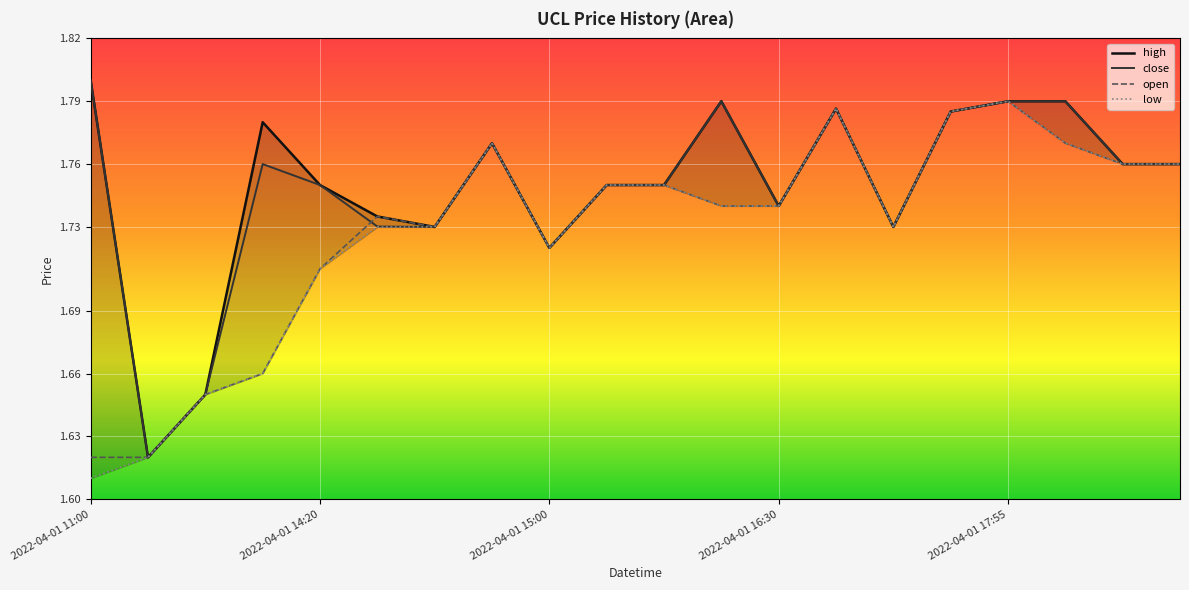

How many times do close and open cross each other?

1